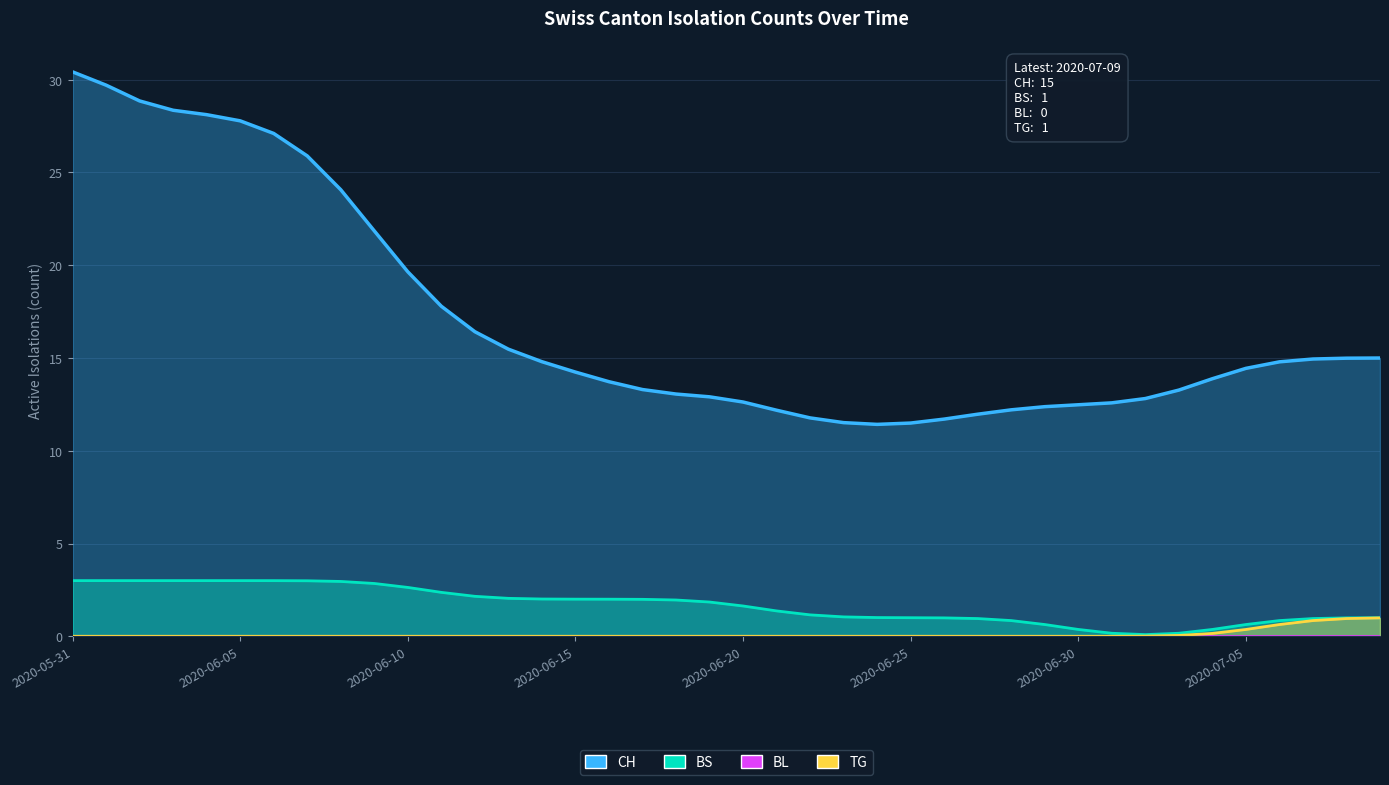

Is it true that BS equals 0.2 at 2020-06-30?

False